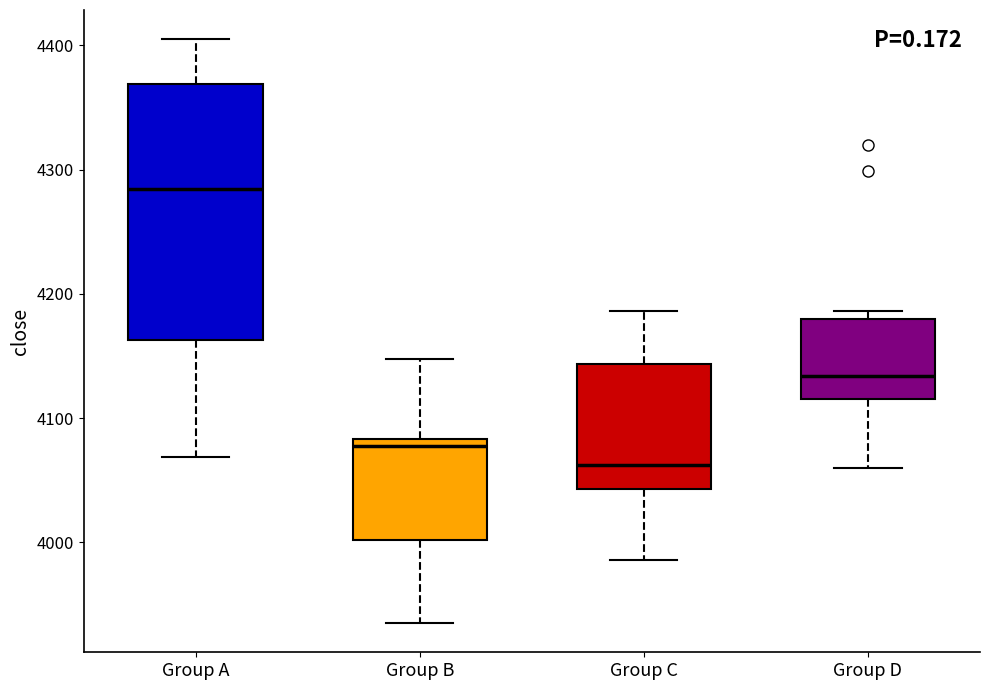

Reading left to right, read every box against the y-axis: the position of its median line, the range the box covers, and the ends of its whiskers. The values are not printed on the chart, so give them approximately, as read against the axis.

Group A: median 4280, box 4160 to 4370, whiskers 4070 to 4410
Group B: median 4080 (just below the box's upper edge), box 4000 to 4080, whiskers 3940 to 4150
Group C: median 4060, box 4040 to 4140, whiskers 3990 to 4190
Group D: median 4130, box 4120 to 4180, whiskers 4060 to 4190